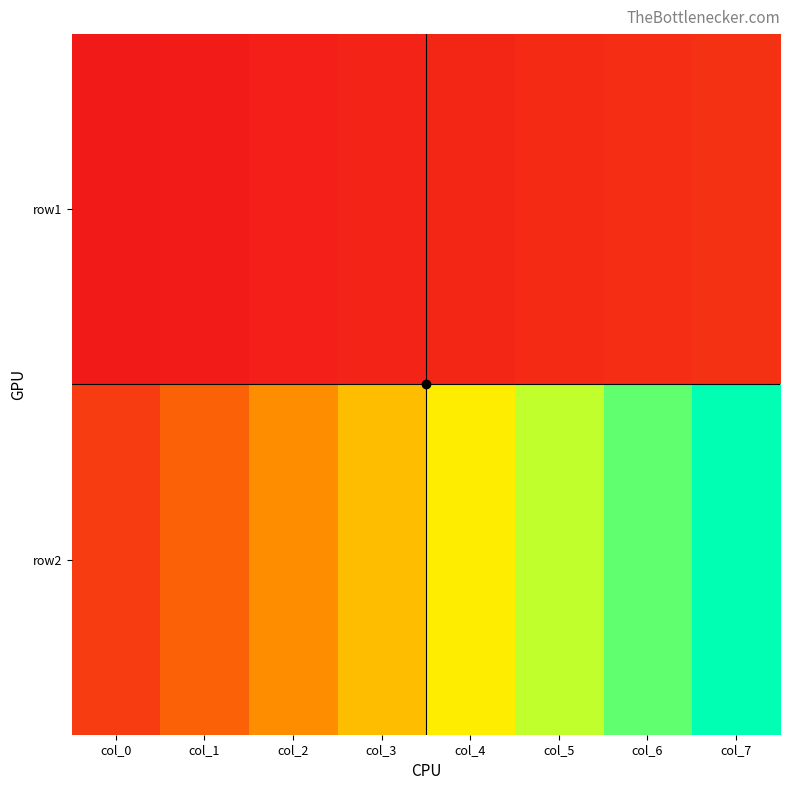

Reading left to right, extract all data points from this chart.

row1: col_0=1	col_1=2	col_2=3	col_3=4	col_4=5	col_5=6	col_6=7	col_7=8
row2: col_0=11	col_1=22	col_2=33	col_3=44	col_4=55	col_5=66	col_6=77	col_7=88